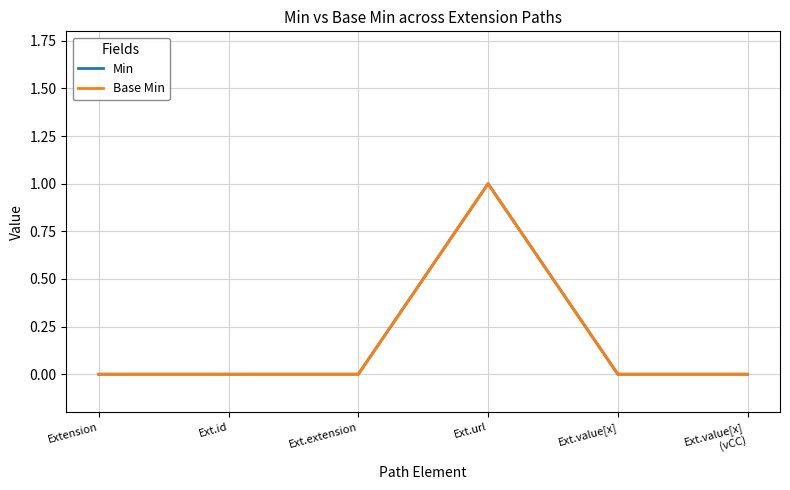

What position from the right is Ext.value[x]
(vCC)?

1